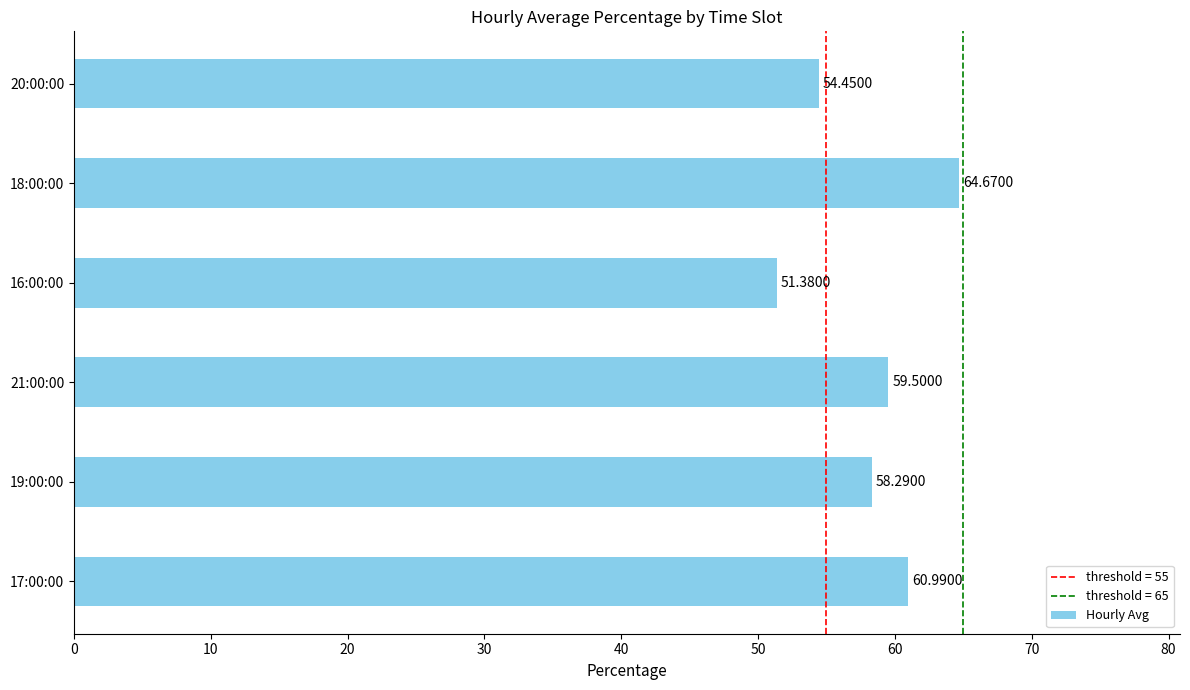

What is the change in value from 21:00:00 to 16:00:00?

-8.1